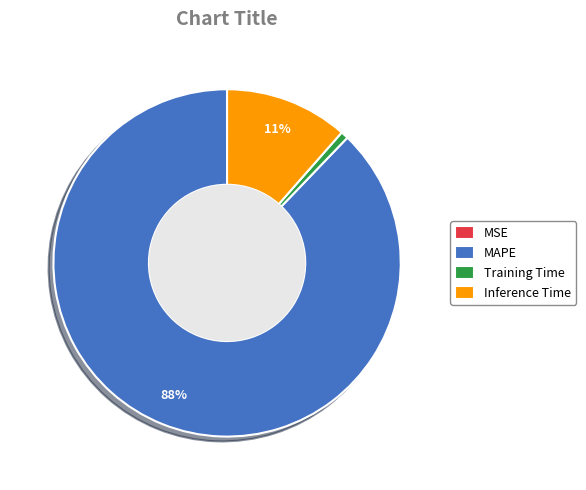

Is it true that MAPE is 78% of the pie?

False